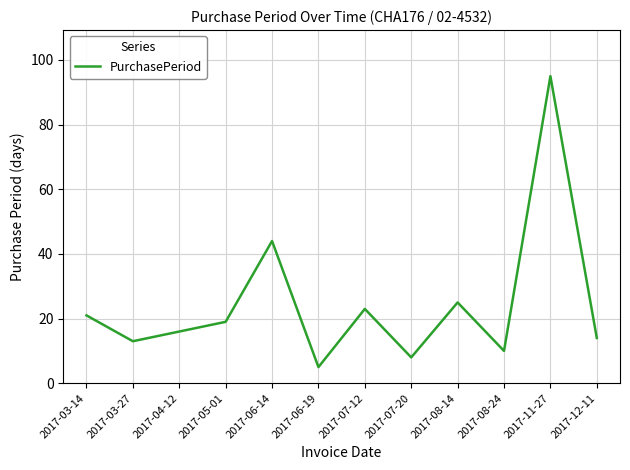

Rank the categories by value from lowest to highest.

2017-06-19, 2017-07-20, 2017-08-24, 2017-03-27, 2017-12-11, 2017-04-12, 2017-05-01, 2017-03-14, 2017-07-12, 2017-08-14, 2017-06-14, 2017-11-27